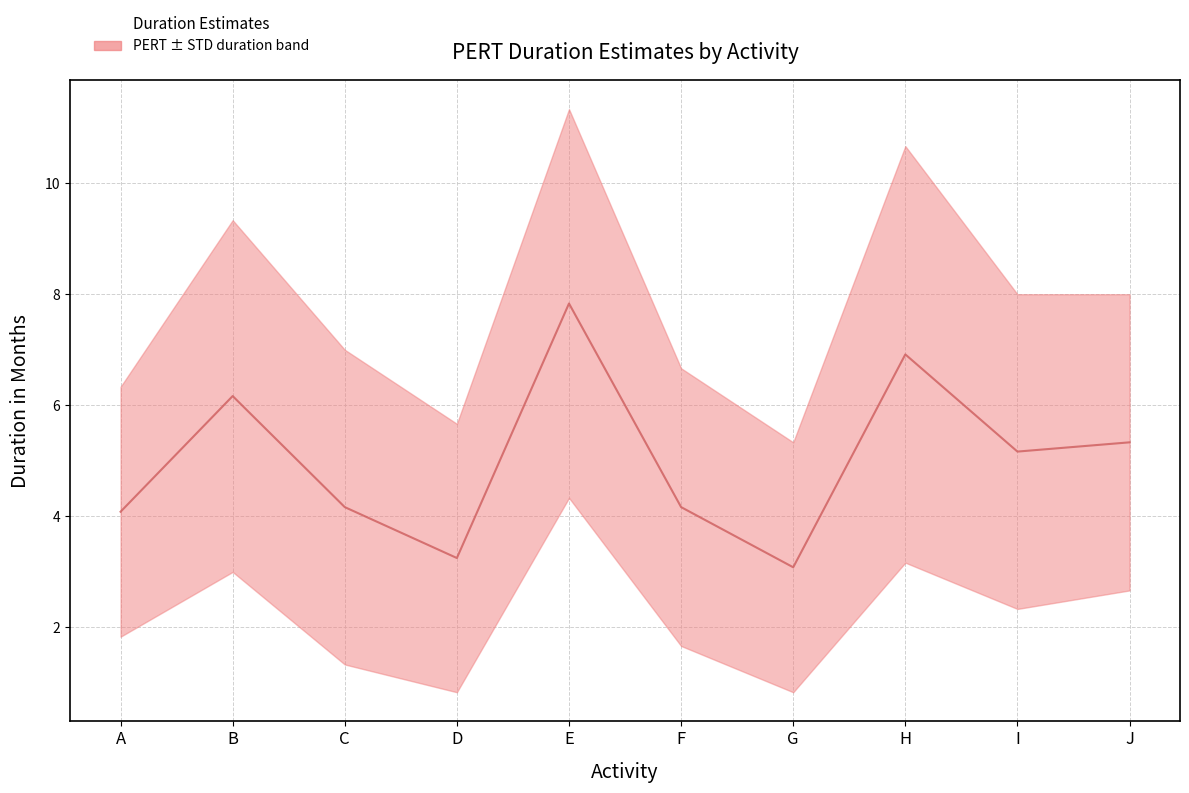

What is the change in value from G to J?

+2.2